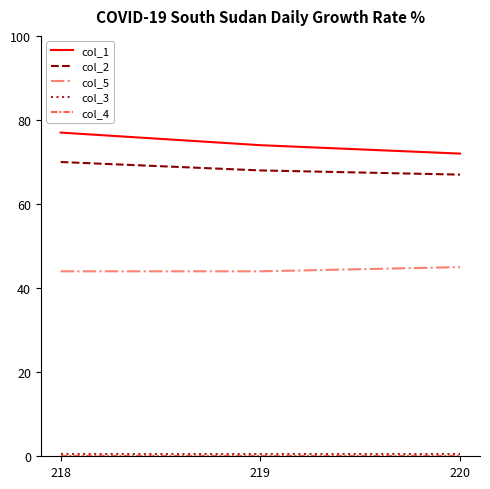

Is this an area chart (filled region under the line)?

No